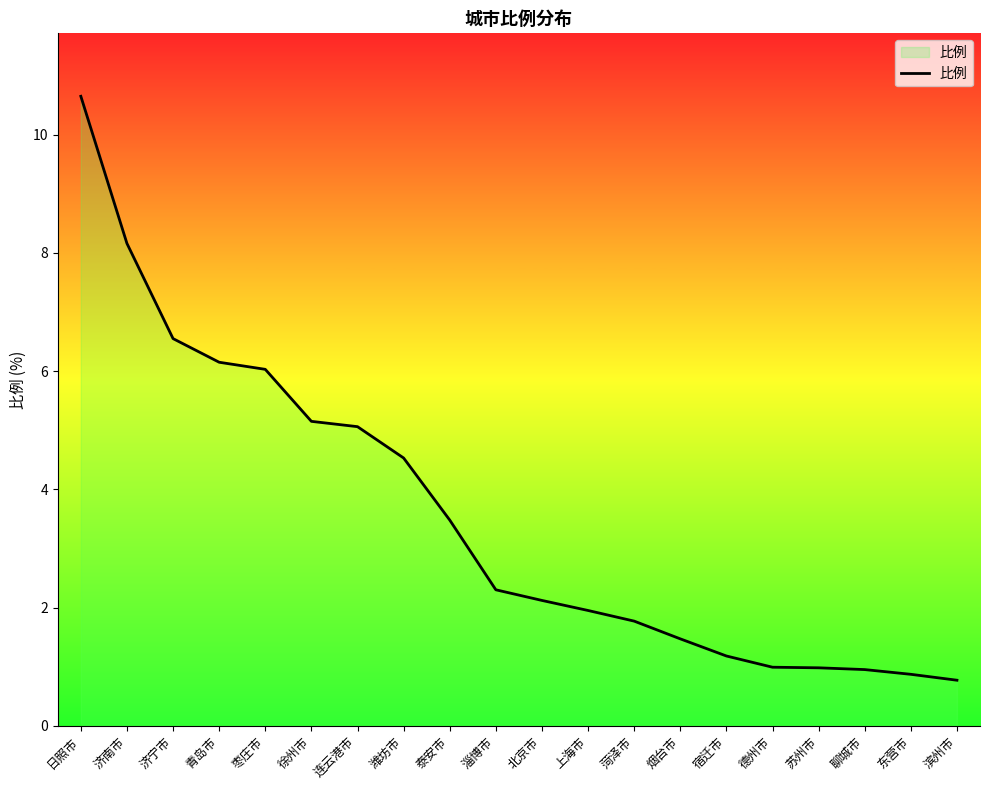

The chart shows a value of 1.3 at 滨州市. True or false?

False